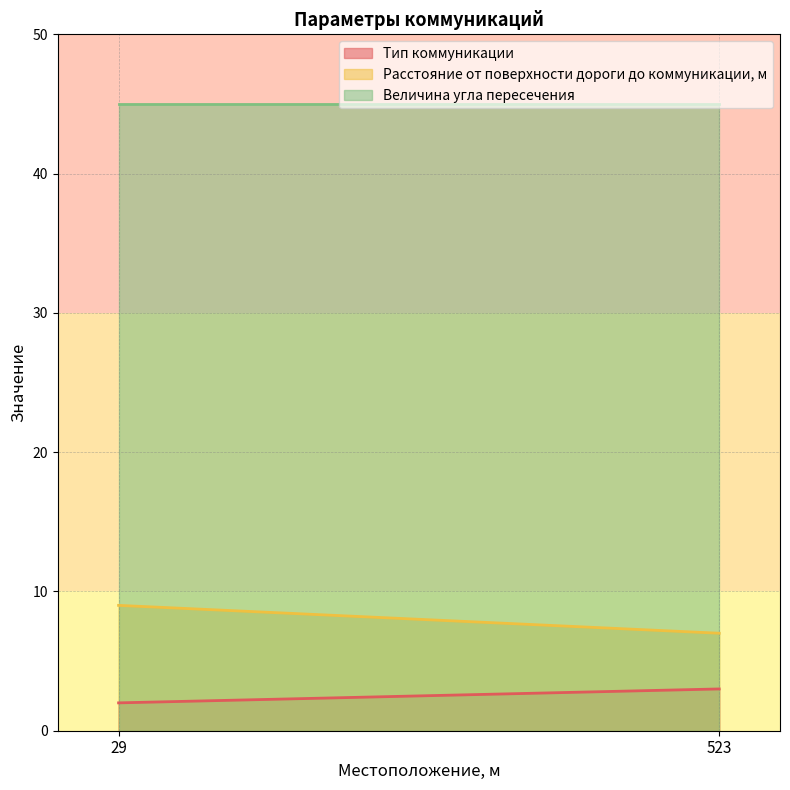

Which series changed the most between 29 and 523?

Расстояние от поверхности дороги до коммуникации, м